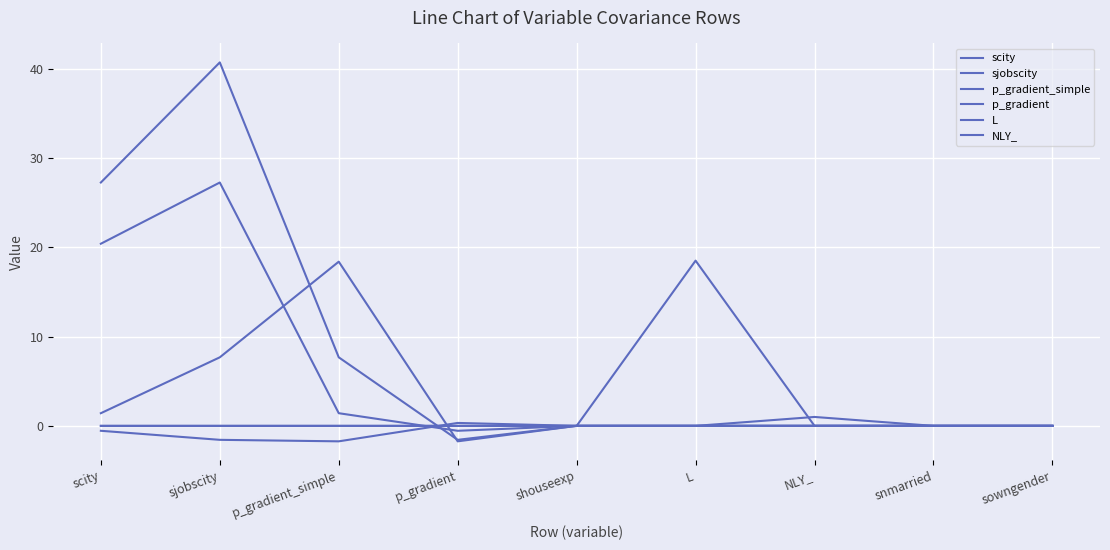

At which category is the sum across all series the highest?

sjobscity